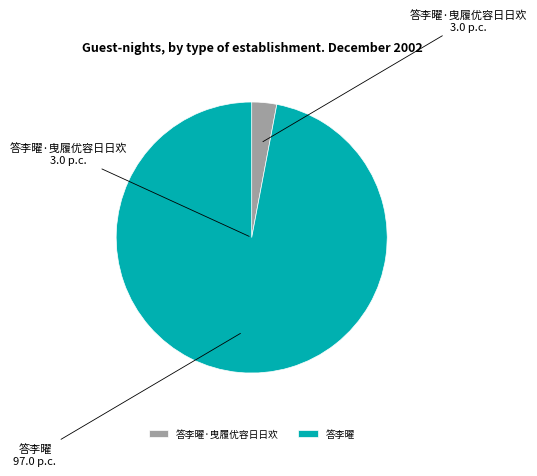

How many segments does this pie chart have?

2